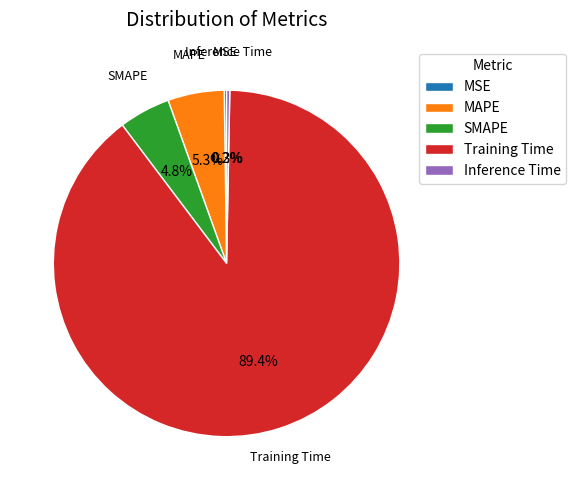

To the nearest percent, what is the combined percentage of Inference Time and Training Time?

90%